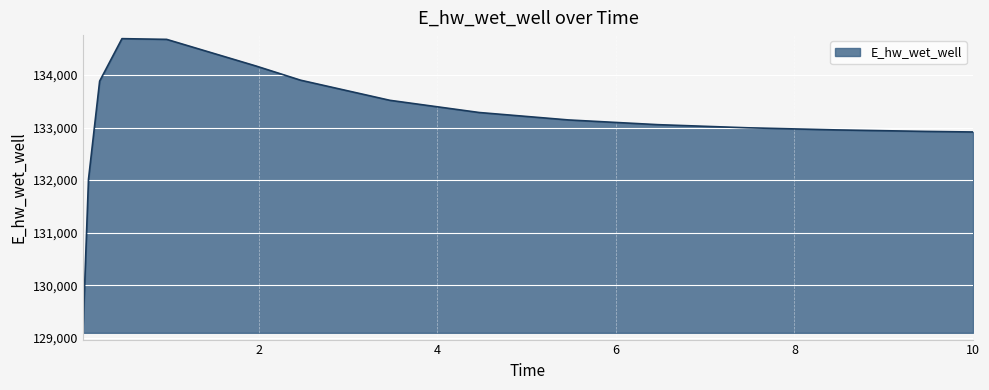

What is the difference between the maximum and minimum values?

5597.2